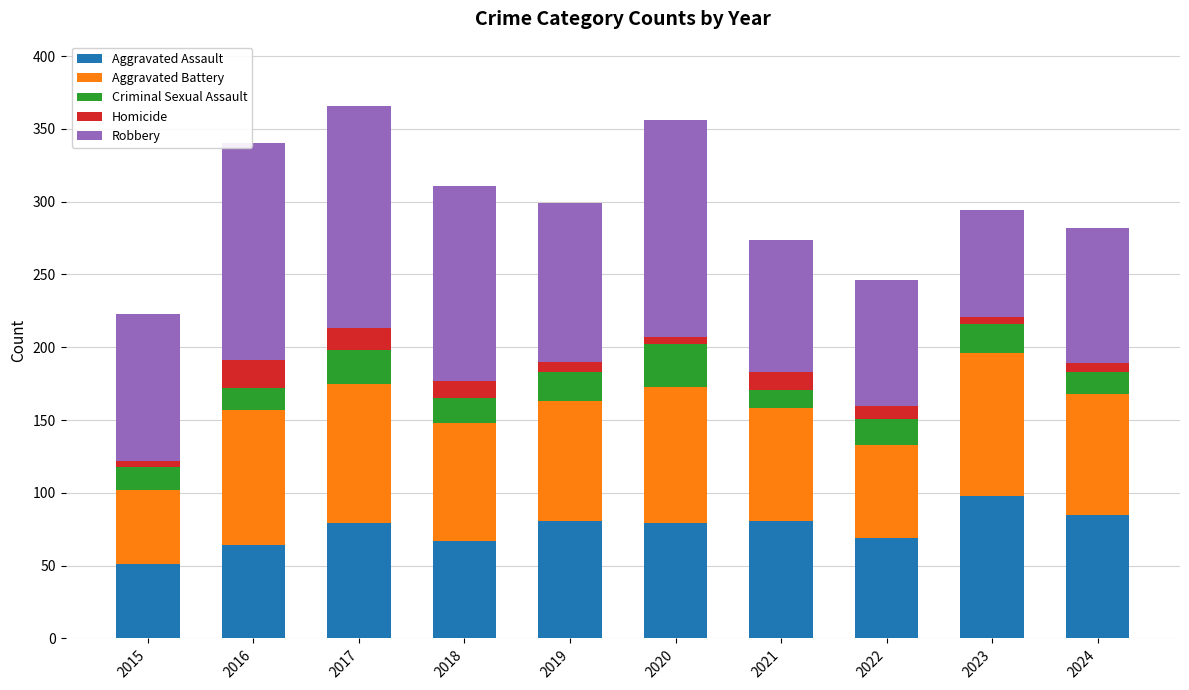

At which label does Aggravated Assault reach its minimum?

2015